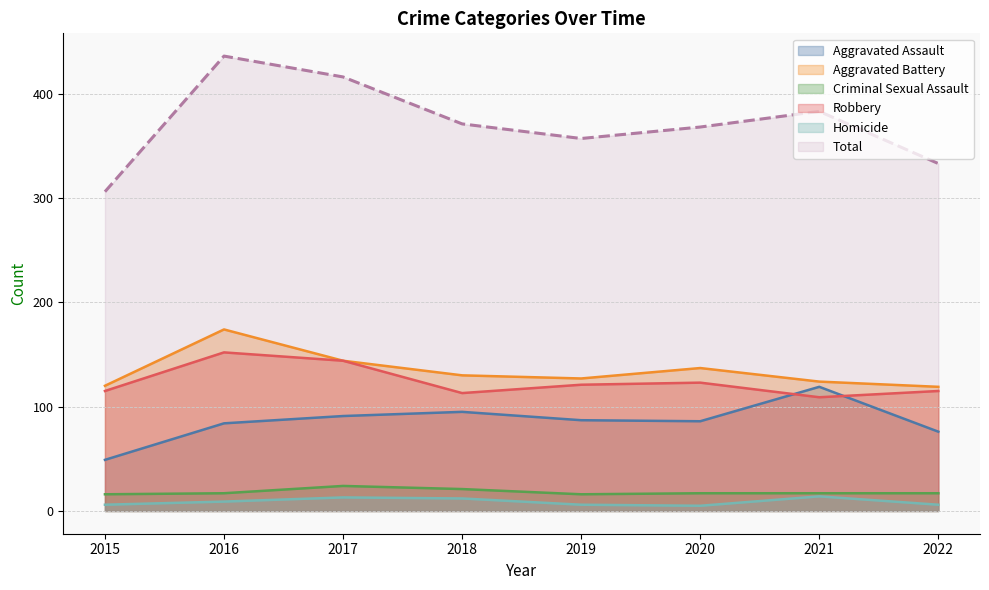

Which has a higher value, 2015 or 2020?

2020